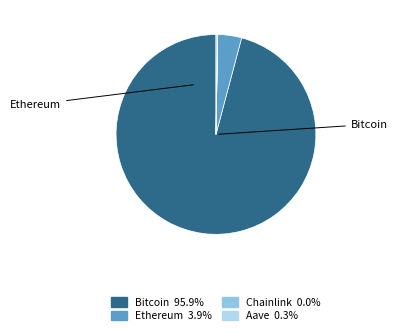

Which has a higher value, Bitcoin or Ethereum?

Bitcoin